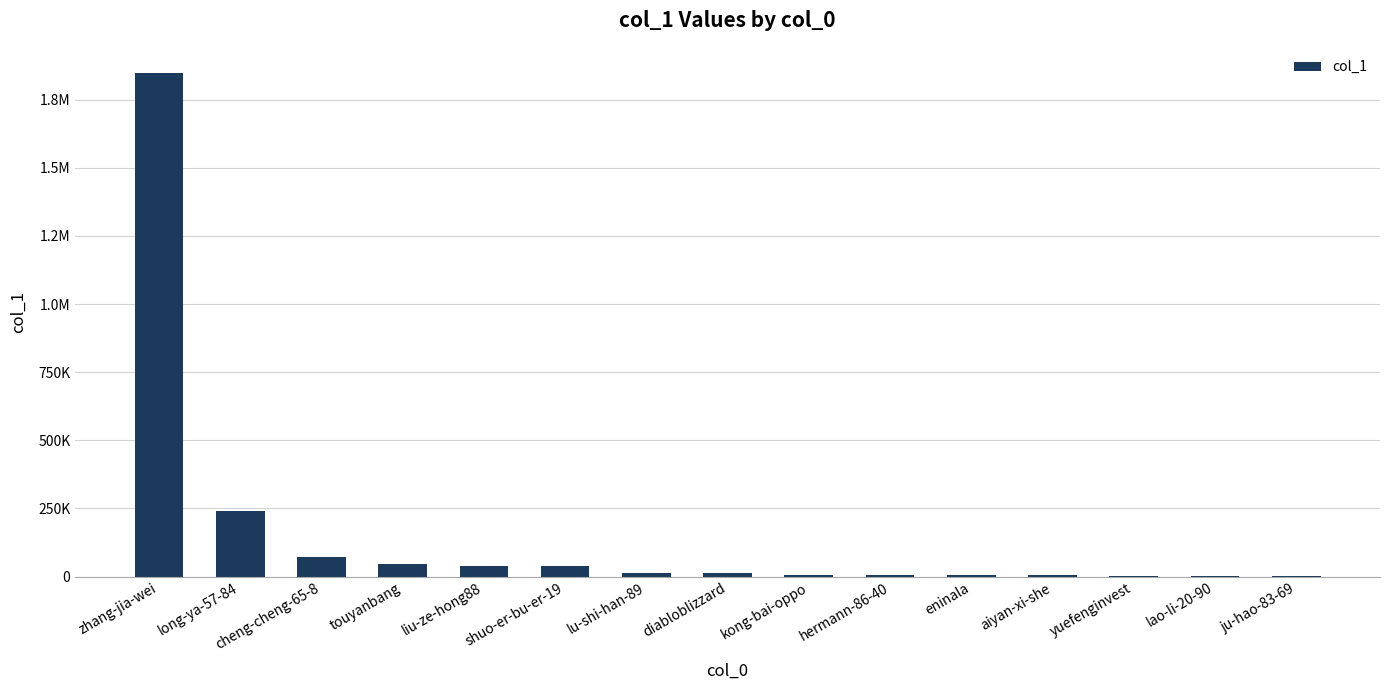

Are the bars horizontal?

No